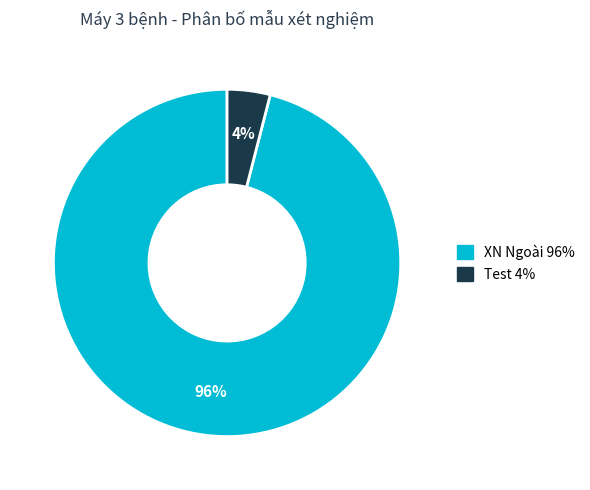

To the nearest percent, what is the average slice percentage?

50%